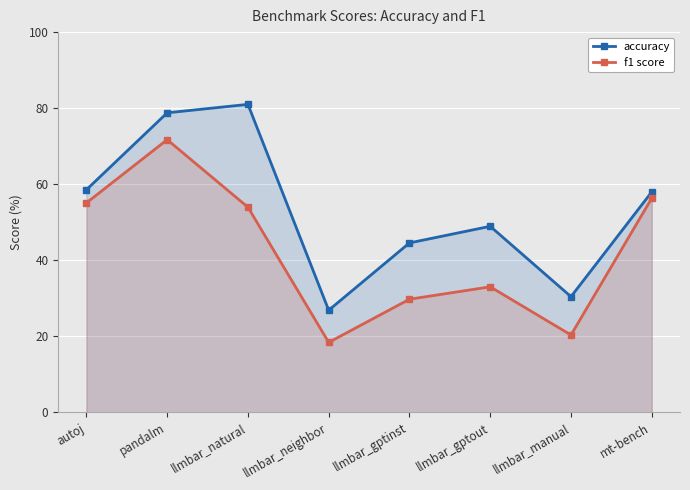

How many lines are shown in the chart?

2